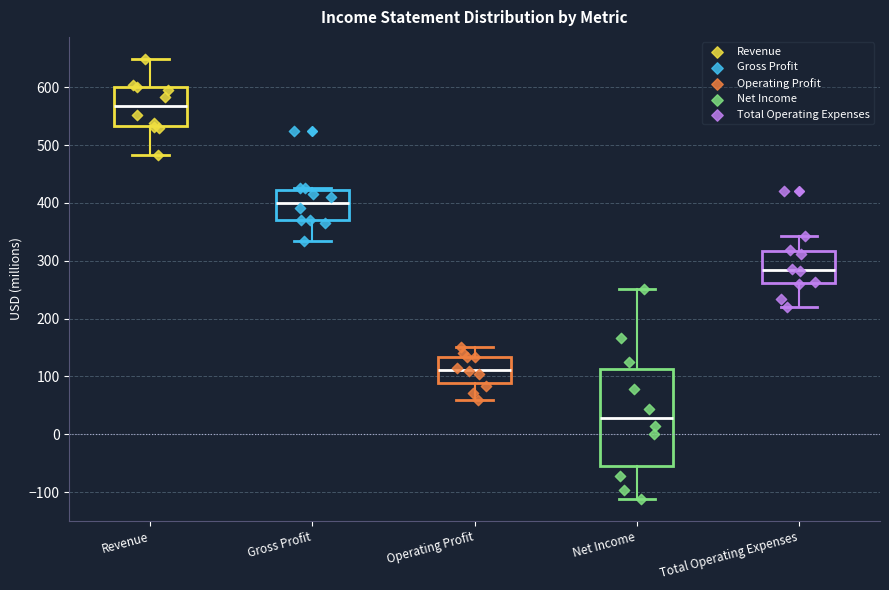

Comparing the boxes themselves (not the whiskers), which one is the tallest?

Net Income